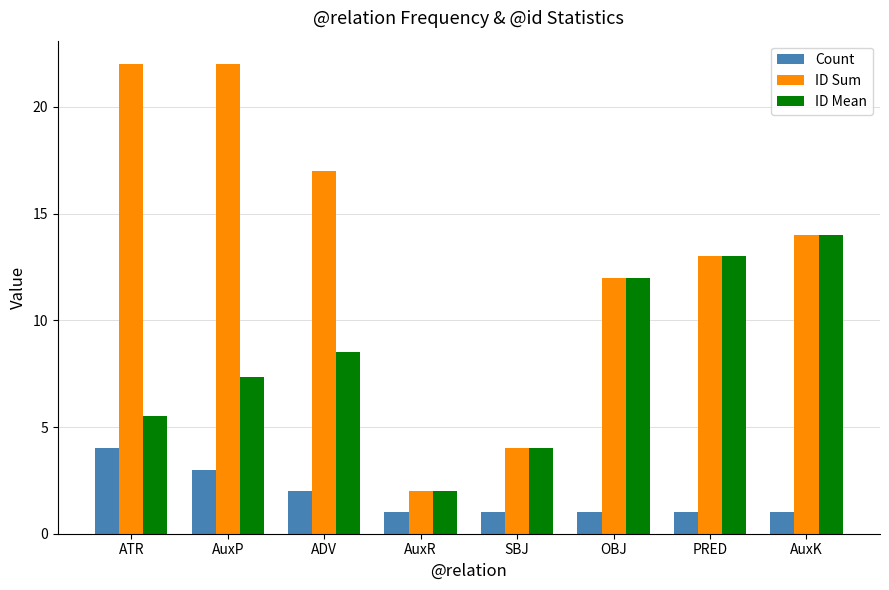

Which series has the largest total across all categories?

ID Sum